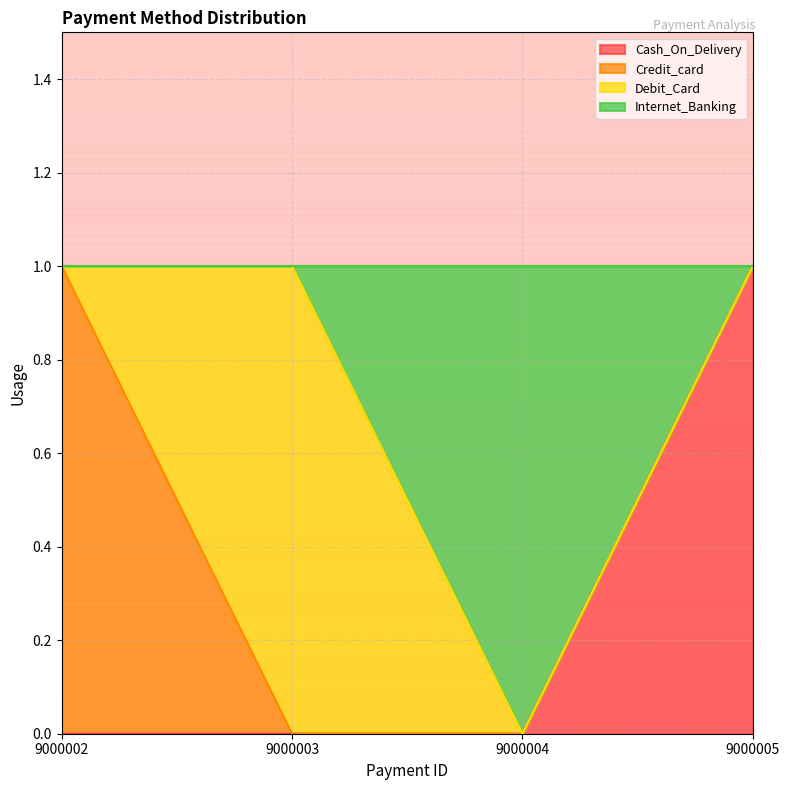

How many values in the Internet_Banking series are below 1?

1